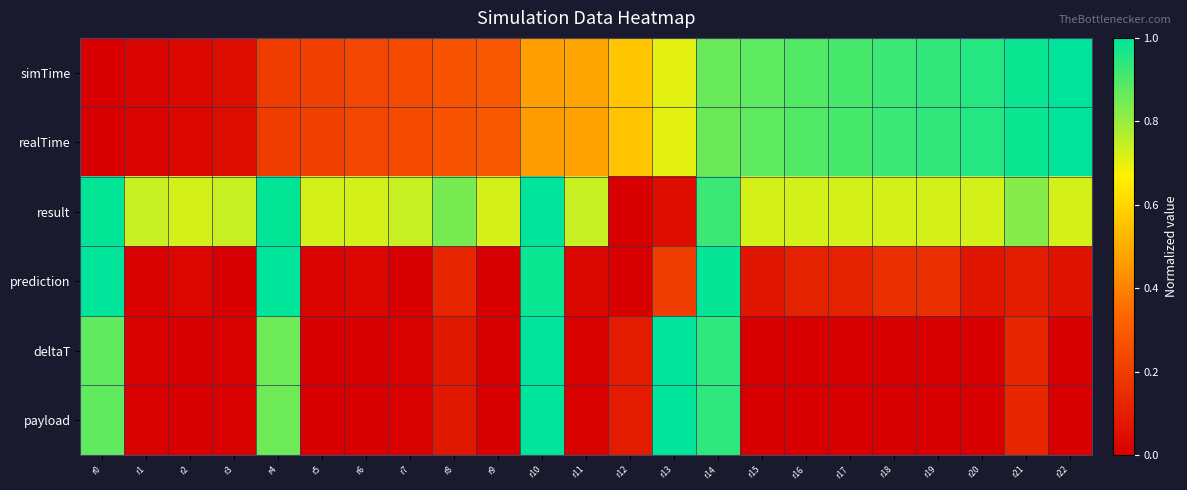

Reading left to right, list all the values displayed in this chart.

simTime: r0=0.0	r1=0.0	r2=0.0	r3=0.0	r4=0.2	r5=0.2	r6=0.2	r7=0.2	r8=0.3	r9=0.3	r10=0.5	r11=0.5	r12=0.6	r13=0.7	r14=0.9	r15=0.9	r16=0.9	r17=0.9	r18=0.9	r19=0.9	r20=0.9	r21=1.0	r22=1.0
realTime: r0=0.0	r1=0.0	r2=0.0	r3=0.0	r4=0.2	r5=0.2	r6=0.2	r7=0.2	r8=0.3	r9=0.3	r10=0.5	r11=0.5	r12=0.6	r13=0.7	r14=0.9	r15=0.9	r16=0.9	r17=0.9	r18=0.9	r19=0.9	r20=0.9	r21=1.0	r22=1.0
result: r0=1.0	r1=0.7	r2=0.7	r3=0.7	r4=1.0	r5=0.7	r6=0.7	r7=0.7	r8=0.8	r9=0.7	r10=1.0	r11=0.7	r12=0.0	r13=0.0	r14=0.9	r15=0.7	r16=0.7	r17=0.7	r18=0.7	r19=0.7	r20=0.7	r21=0.8	r22=0.7
prediction: r0=1.0	r1=0.0	r2=0.0	r3=0.0	r4=1.0	r5=0.0	r6=0.0	r7=0.0	r8=0.1	r9=0.0	r10=1.0	r11=0.0	r12=0.0	r13=0.2	r14=1.0	r15=0.1	r16=0.1	r17=0.1	r18=0.2	r19=0.2	r20=0.1	r21=0.1	r22=0.1
deltaT: r0=0.9	r1=0.0	r2=0.0	r3=0.0	r4=0.9	r5=0.0	r6=0.0	r7=0.0	r8=0.1	r9=0.0	r10=1.0	r11=0.0	r12=0.1	r13=1.0	r14=0.9	r15=0.0	r16=0.0	r17=0.0	r18=0.0	r19=0.0	r20=0.0	r21=0.1	r22=0.0
payload: r0=0.9	r1=0.0	r2=0.0	r3=0.0	r4=0.9	r5=0.0	r6=0.0	r7=0.0	r8=0.1	r9=0.0	r10=1.0	r11=0.0	r12=0.1	r13=1.0	r14=0.9	r15=0.0	r16=0.0	r17=0.0	r18=0.0	r19=0.0	r20=0.0	r21=0.1	r22=0.0